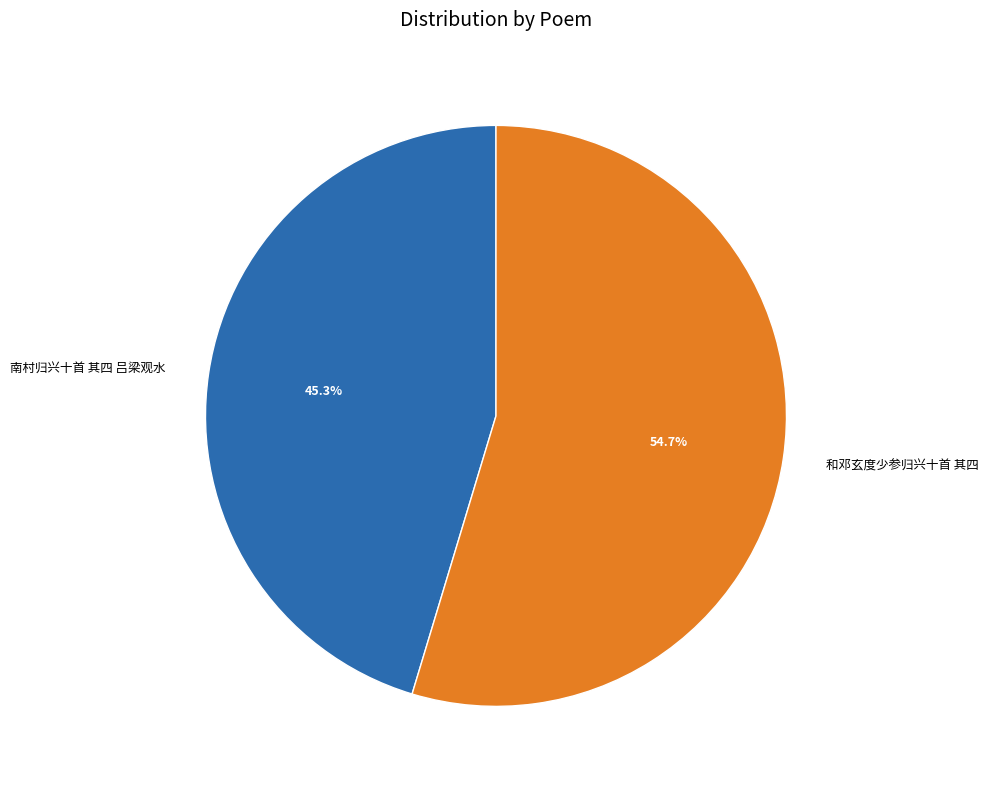

How many segments does this pie chart have?

2